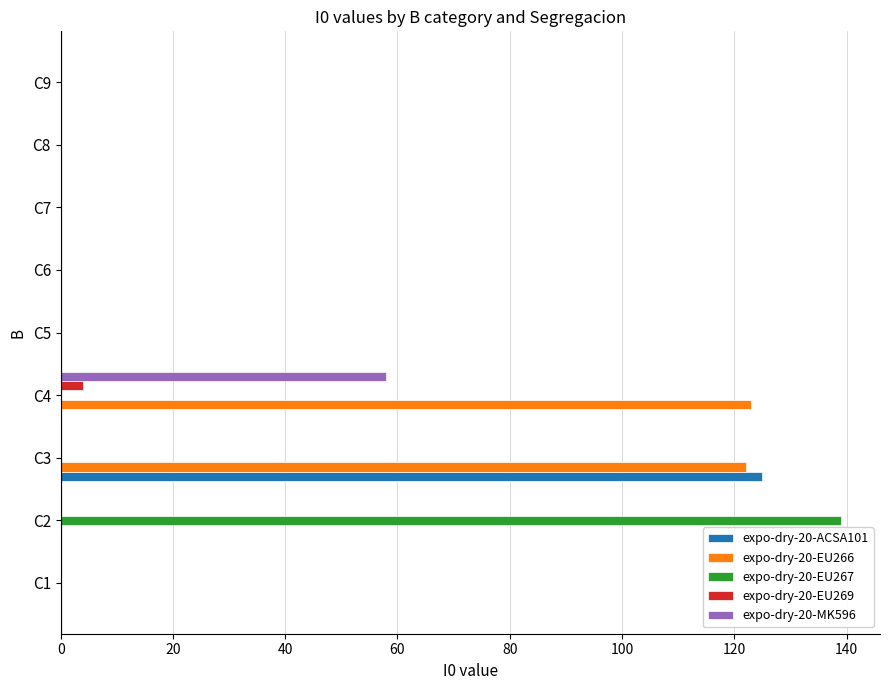

What are all the series names shown in the legend?

expo-dry-20-ACSA101, expo-dry-20-EU266, expo-dry-20-EU267, expo-dry-20-EU269, expo-dry-20-MK596